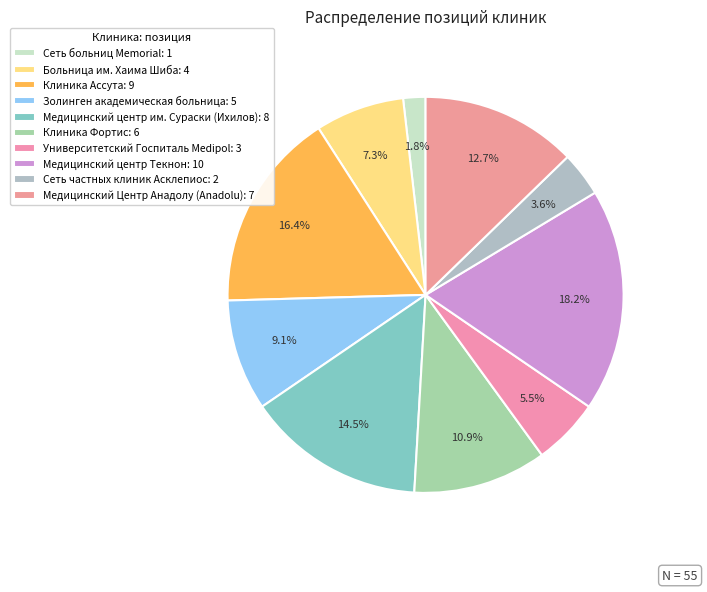

Count the number of slices in the pie.

10